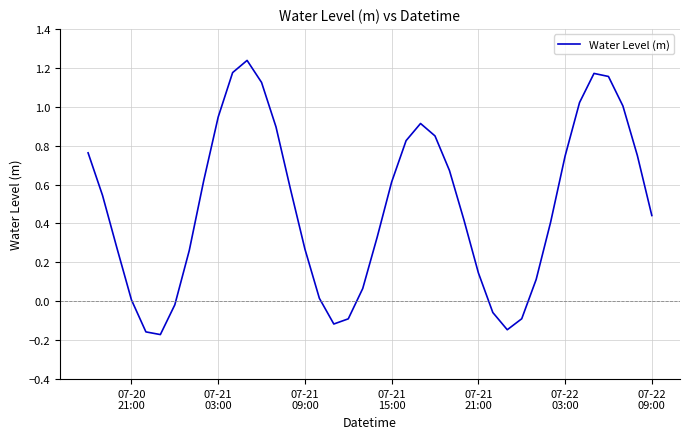

How many interior local peaks (higher than both neighbors) does the data have?

3